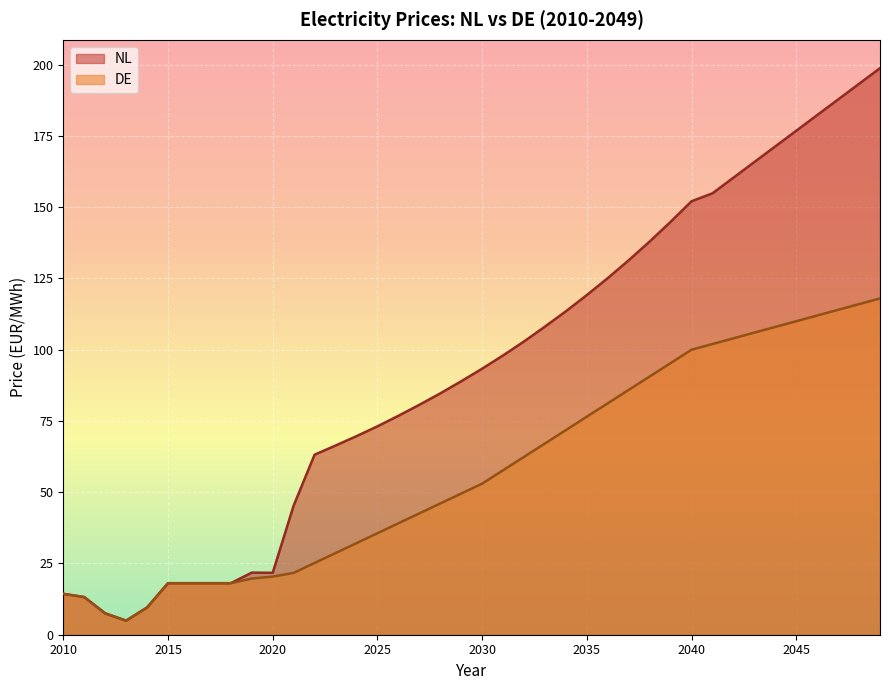

What is the sum of the DE values at 2018 and 2016?

36.2